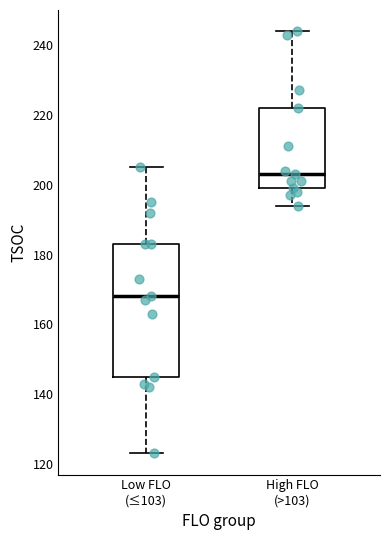

Where is the upper edge of the box for Low FLO (≤103) on the y-axis? The values are not printed on the chart, so give them approximately, as read against the axis.

184